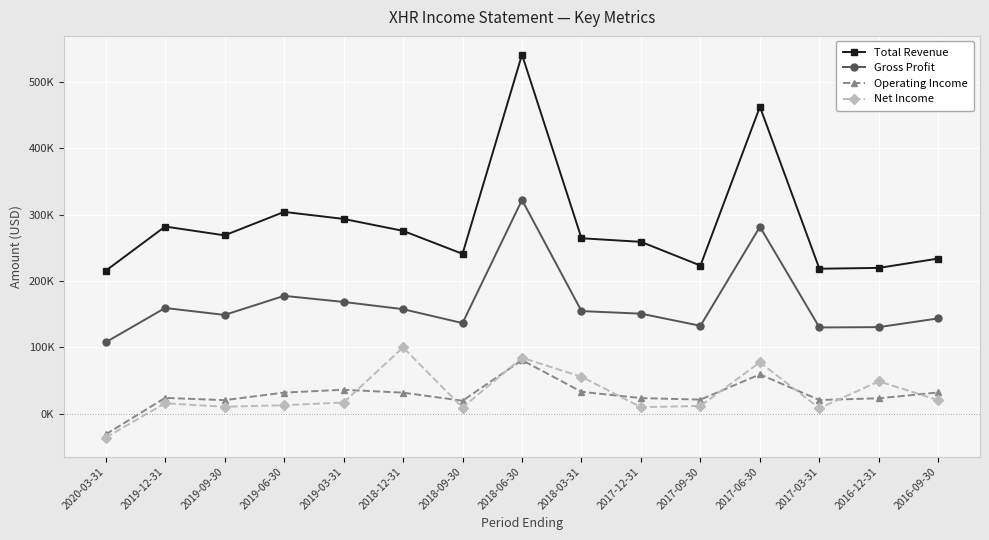

Is the value of Operating Income at 2019-12-31 greater than the value of Total Revenue at 2017-12-31?

No